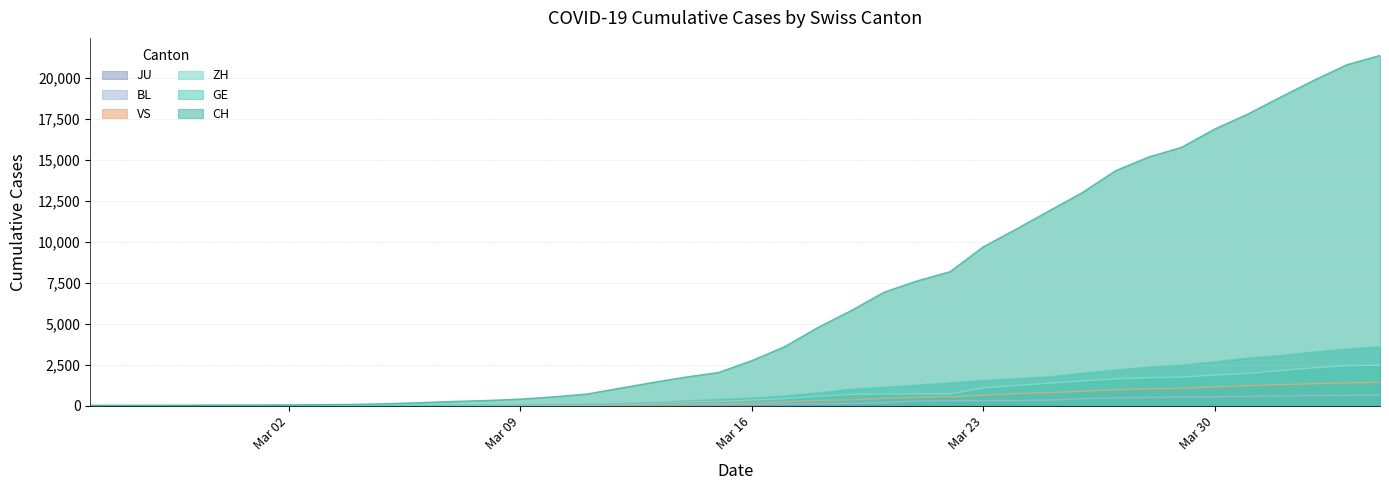

The GE series shows 9 at 2020-03-05. True or false?

False